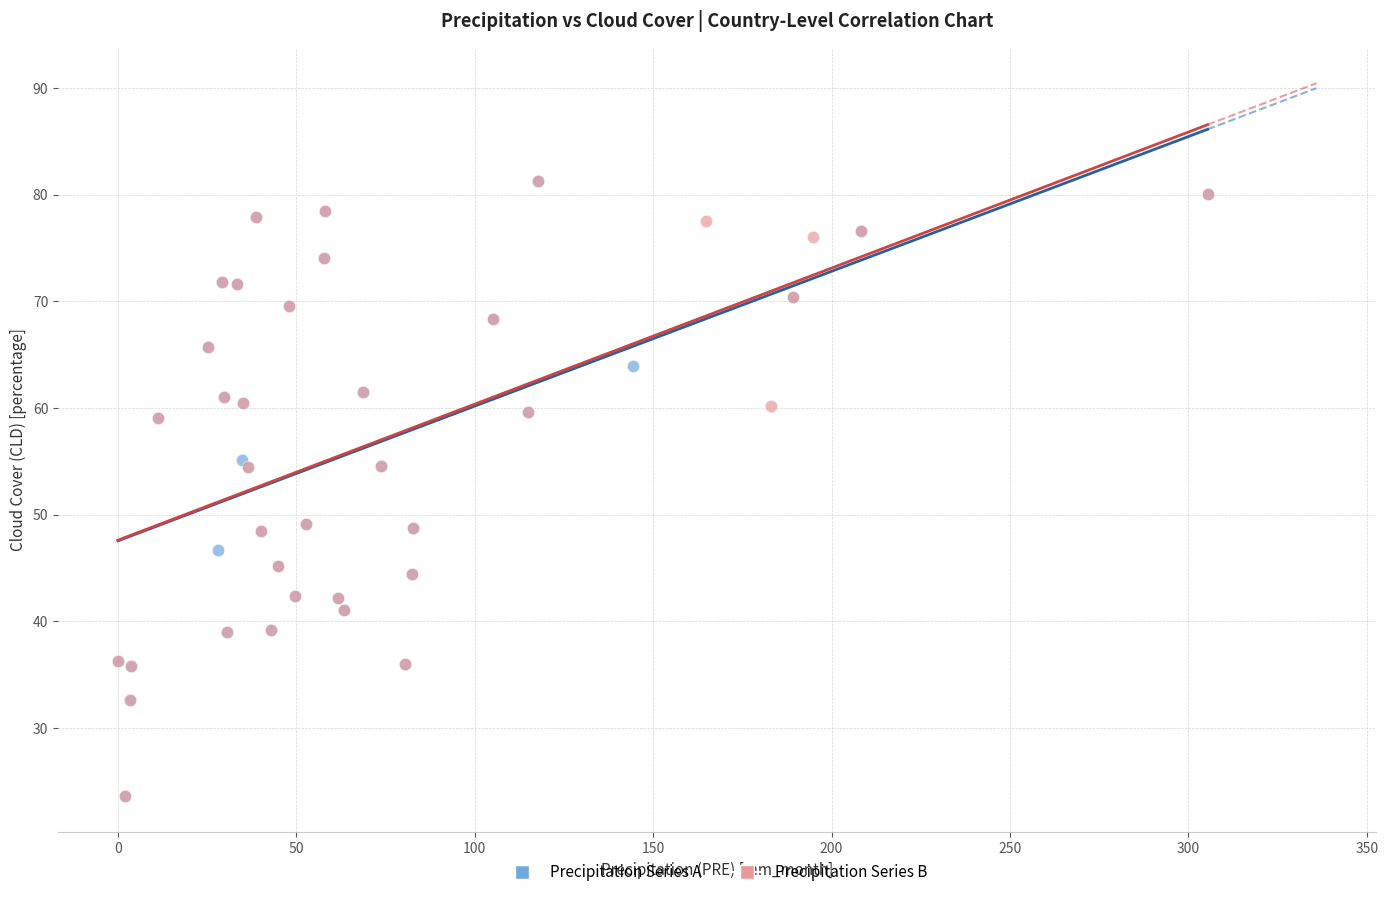

What are all the series names shown in the legend?

Precipitation Series A, Precipitation Series B